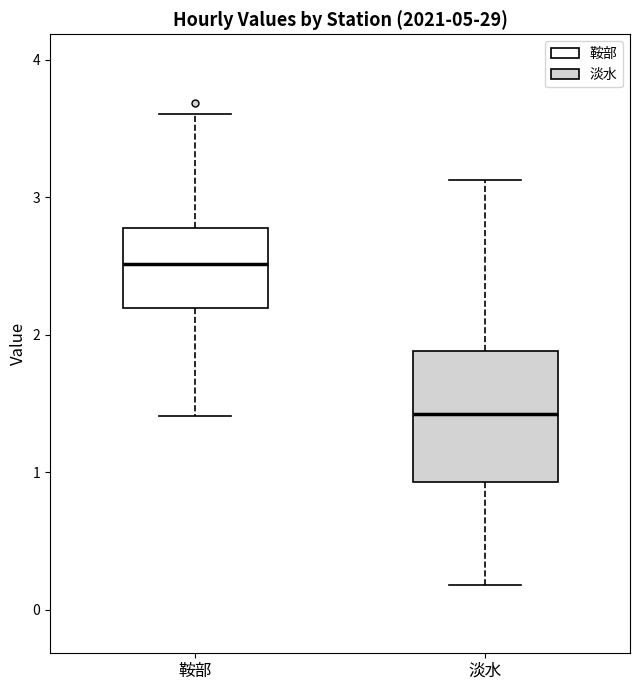

Reading left to right, read every box against the y-axis: the position of its median line, the range the box covers, and the ends of its whiskers. The values are not printed on the chart, so give them approximately, as read against the axis.

鞍部: median 2.5, box 2.2 to 2.8, whiskers 1.4 to 3.6
淡水: median 1.4, box 0.9 to 1.9, whiskers 0.2 to 3.1